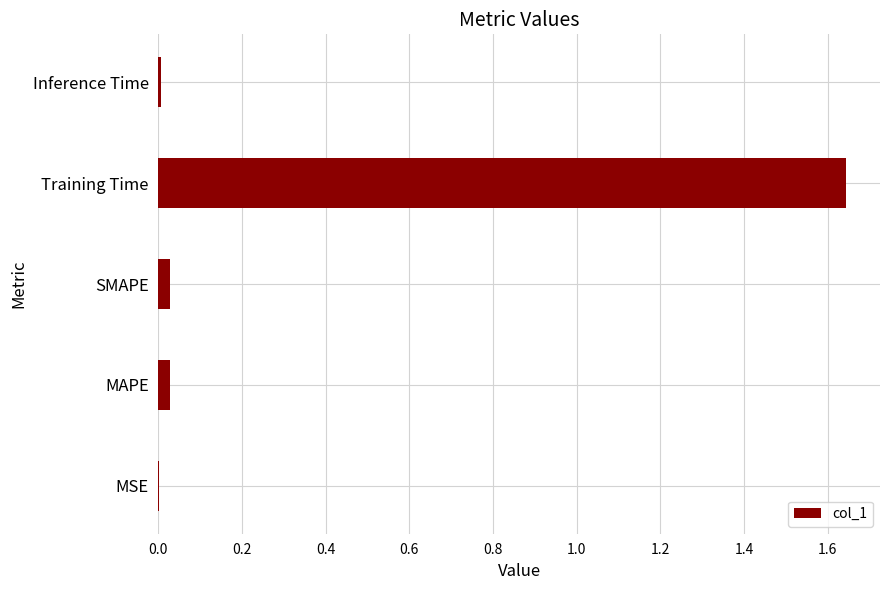

Is it true that the value at Training Time is 2.4?

False